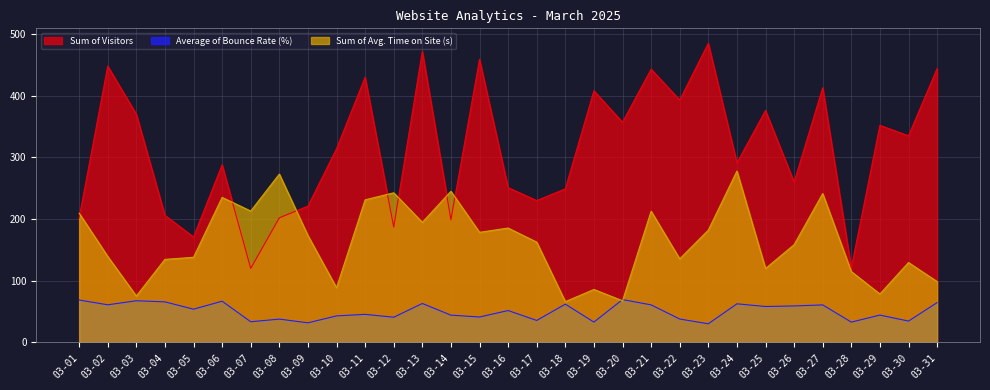

What is the sum of all Sum of Avg. Time on Site (s) values?

5089.0